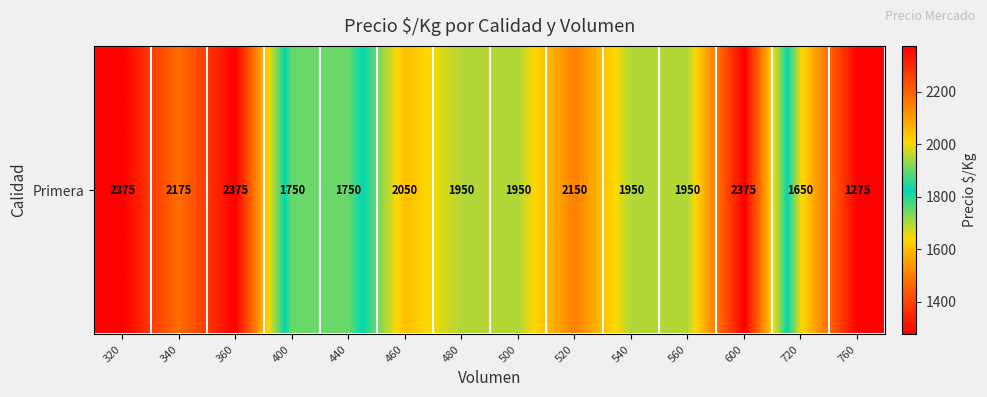

How many data points are above 1950?

6